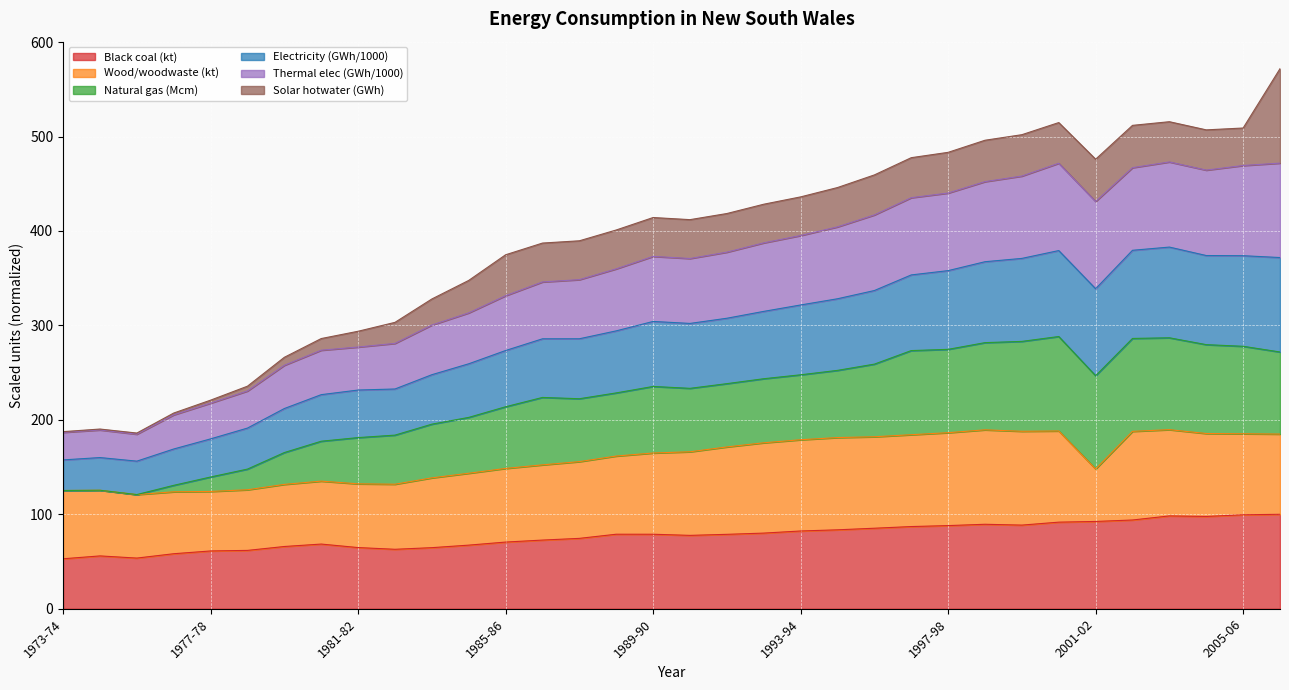

What is the minimum value for Black coal (kt)?

52.9